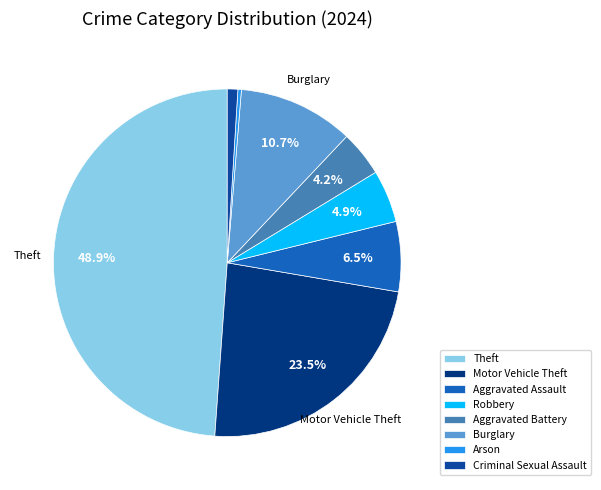

To the nearest percent, what is the difference between the largest and smallest slice percentages?

49%